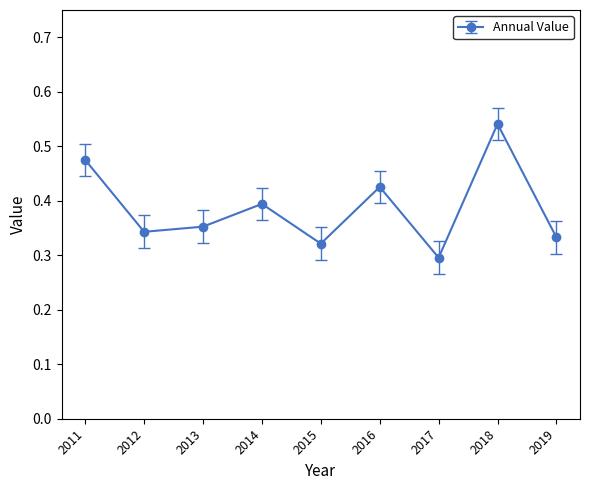

The chart shows a value of 0.2 at 2014. True or false?

False